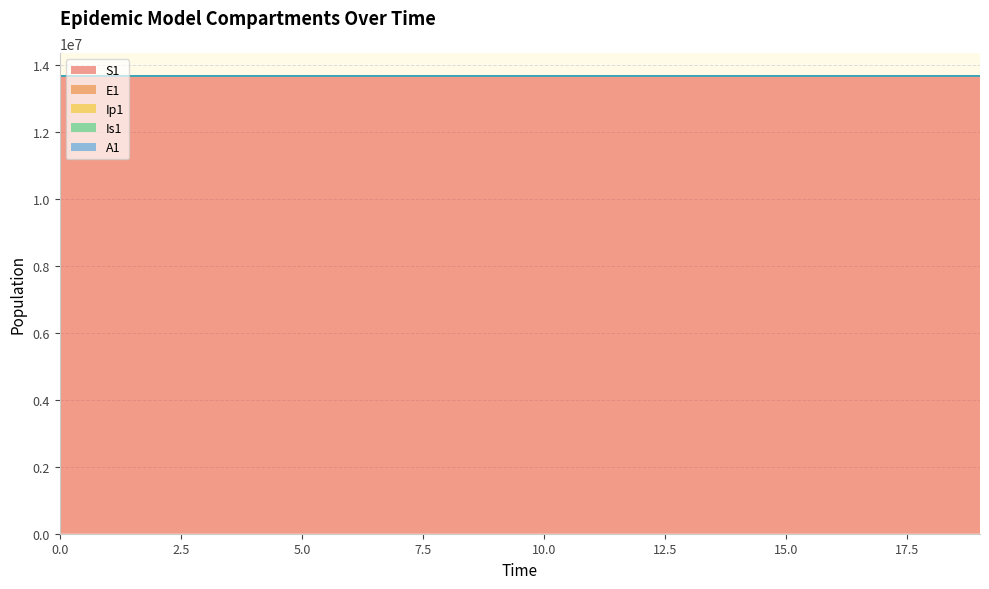

The A1 series shows 13678493.6 at 6. True or false?

True